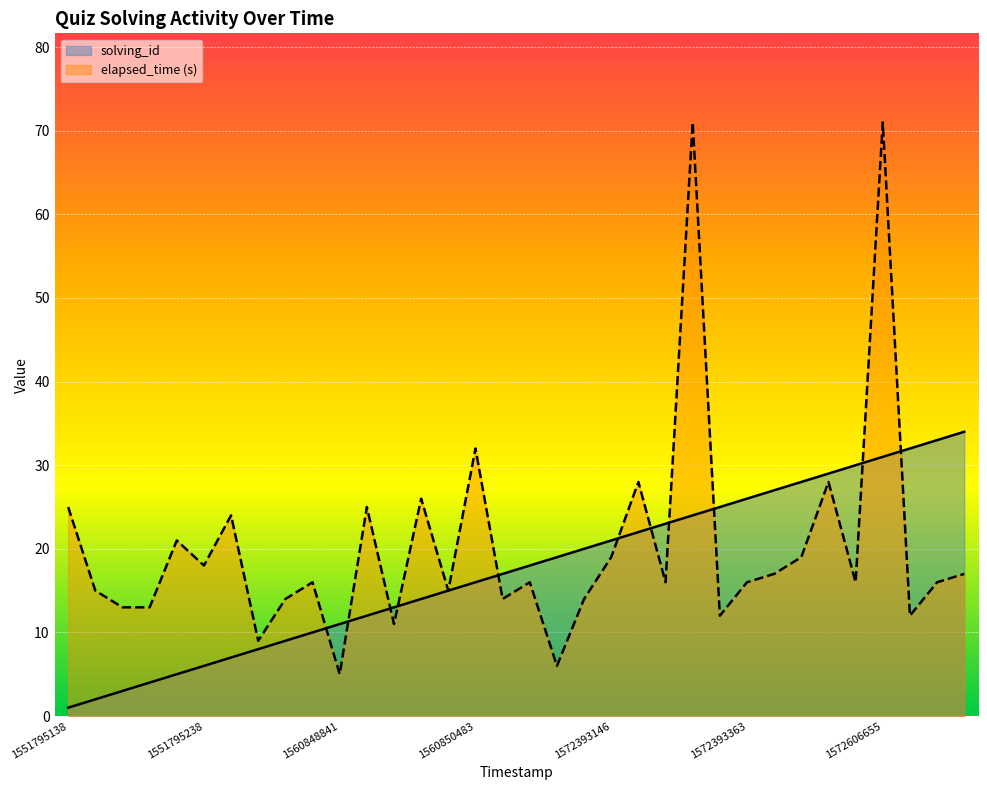

At which label does solving_id reach its minimum?

1551795138